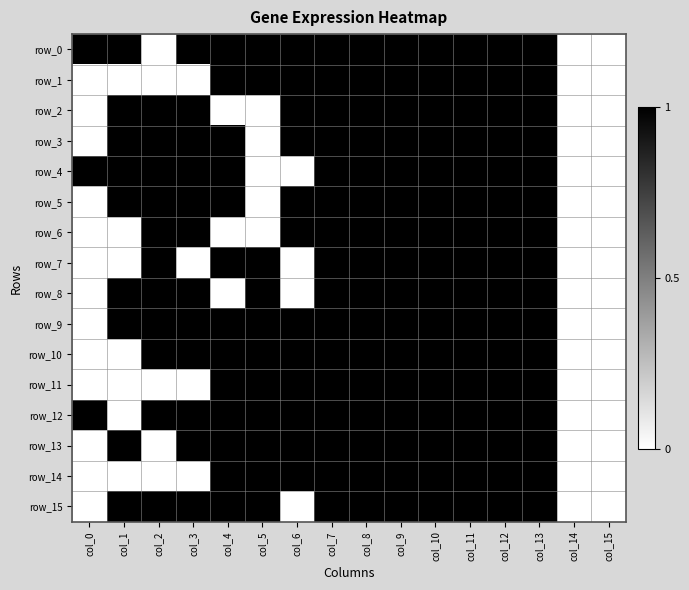

Count the number of categories in the chart.

16